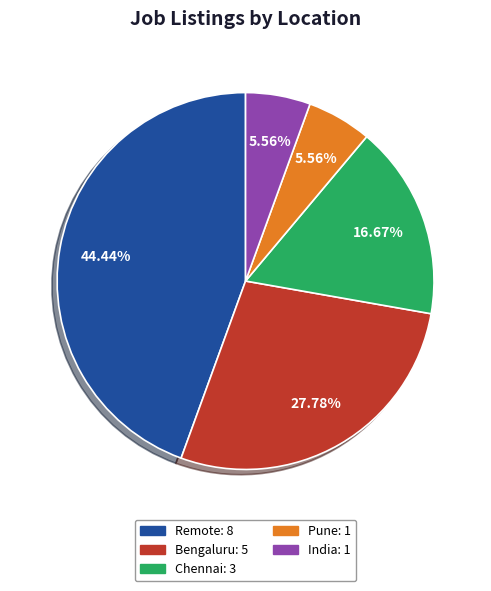

Which category has the biggest portion of the pie?

Remote